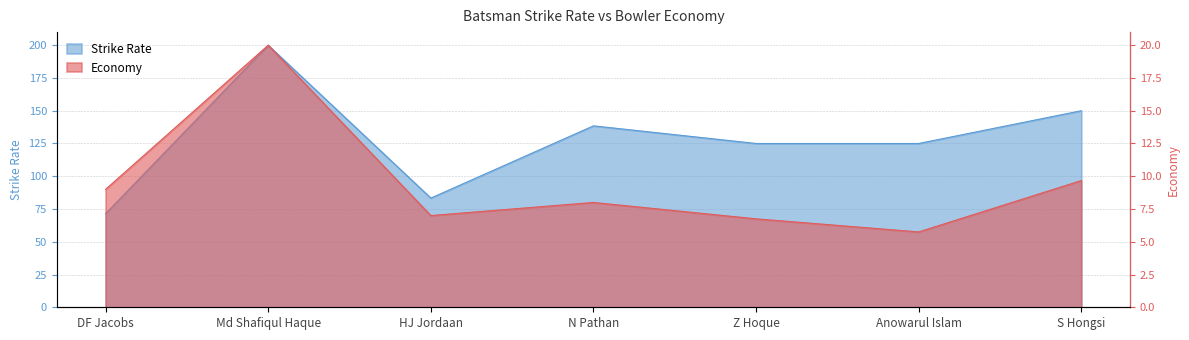

What is the label of the 1st point from the right?

S Hongsi